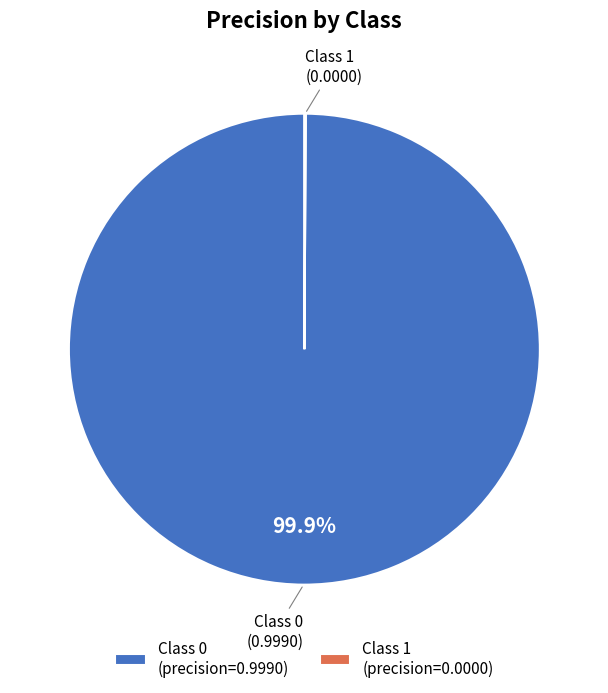

Is there a majority slice in this chart?

Yes